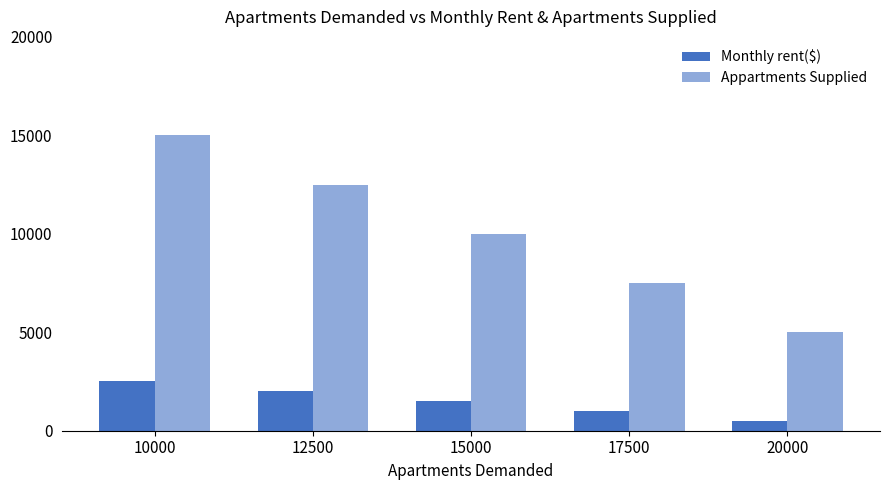

What is the value of the Monthly rent($) bar at the 5th from the left?

500